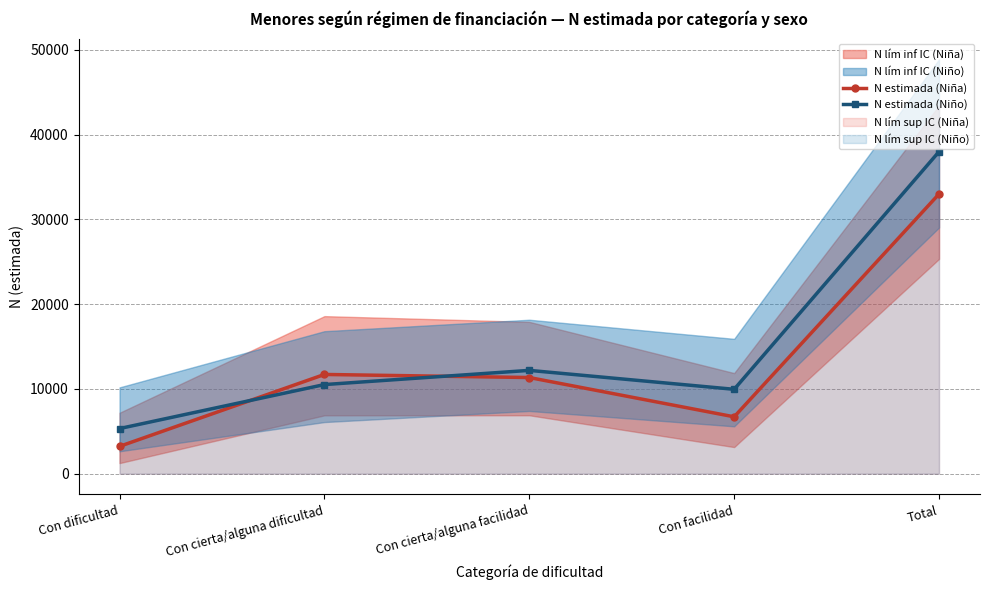

At which category is the sum across all series the highest?

Total